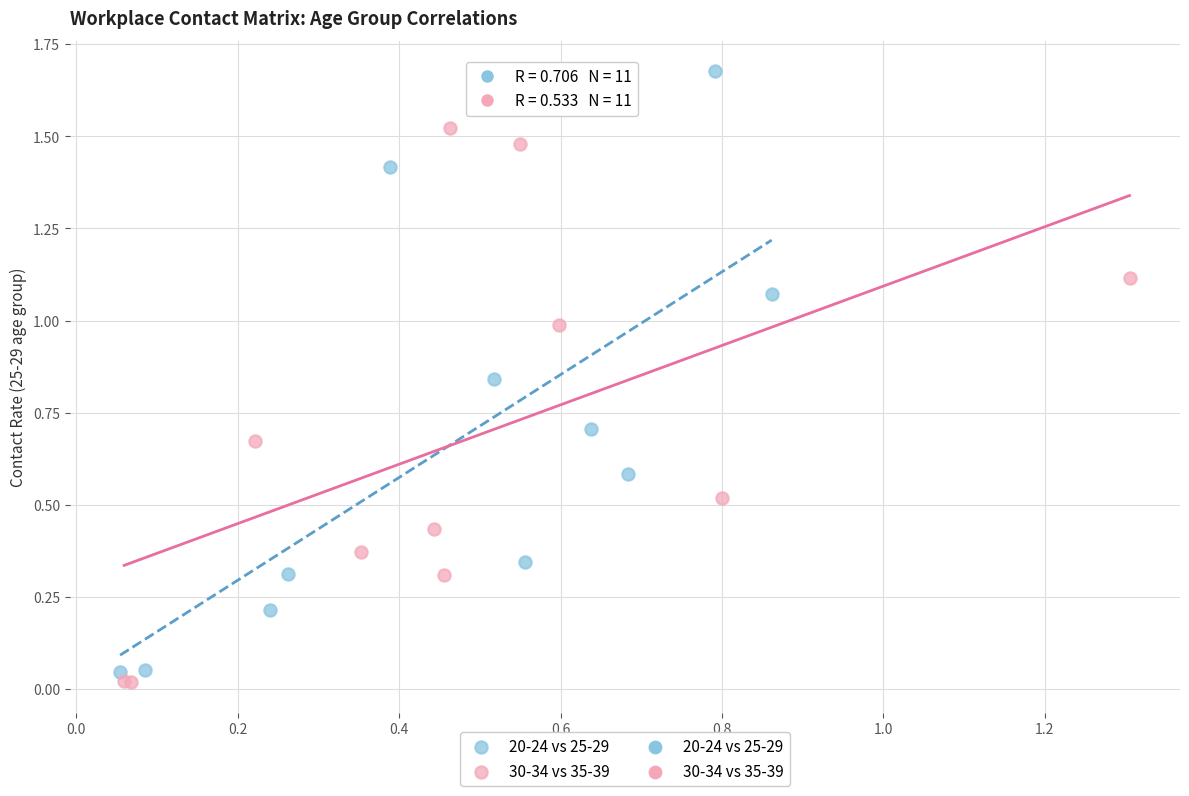

Which series reaches the minimum Y coordinate?

30-34 vs 35-39